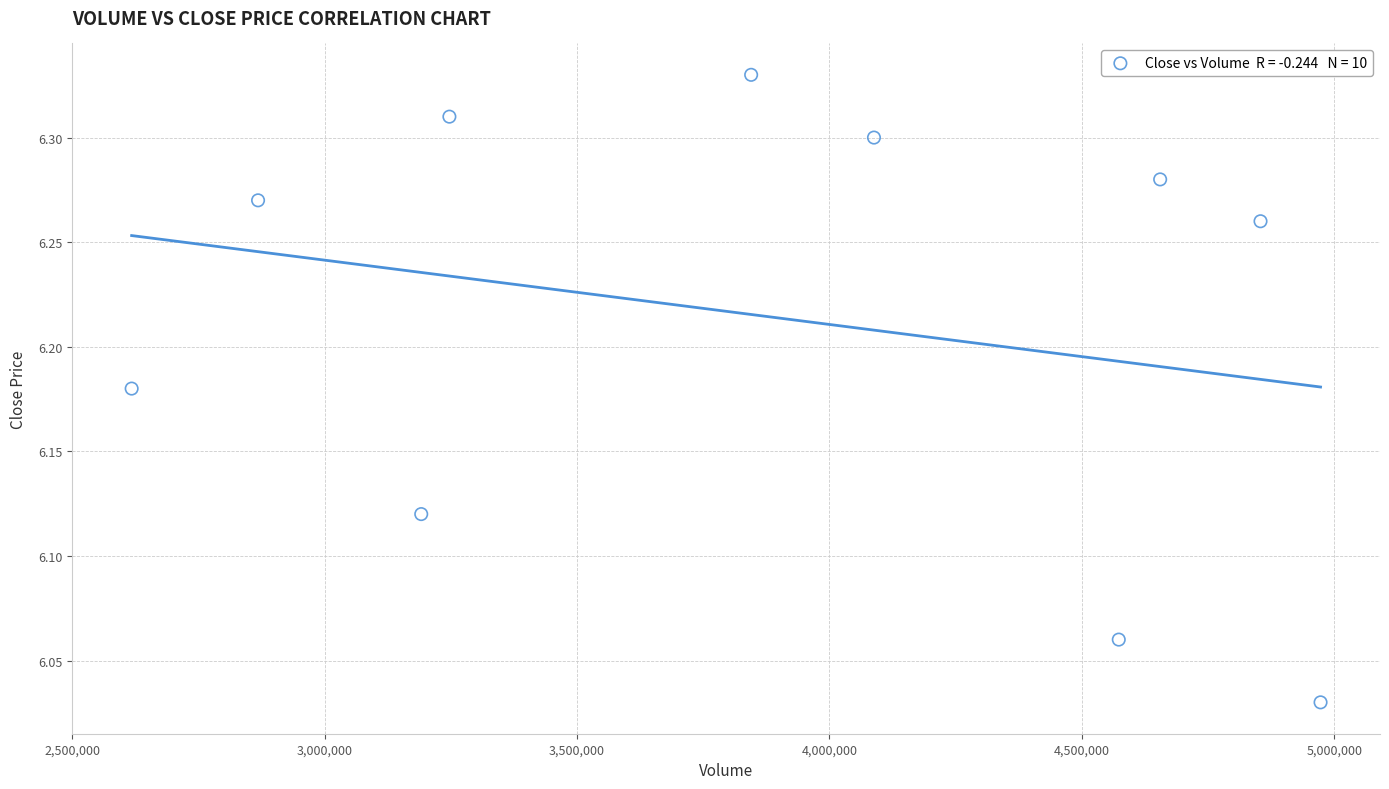

What is the range of Y values (max minus min)?

0.3